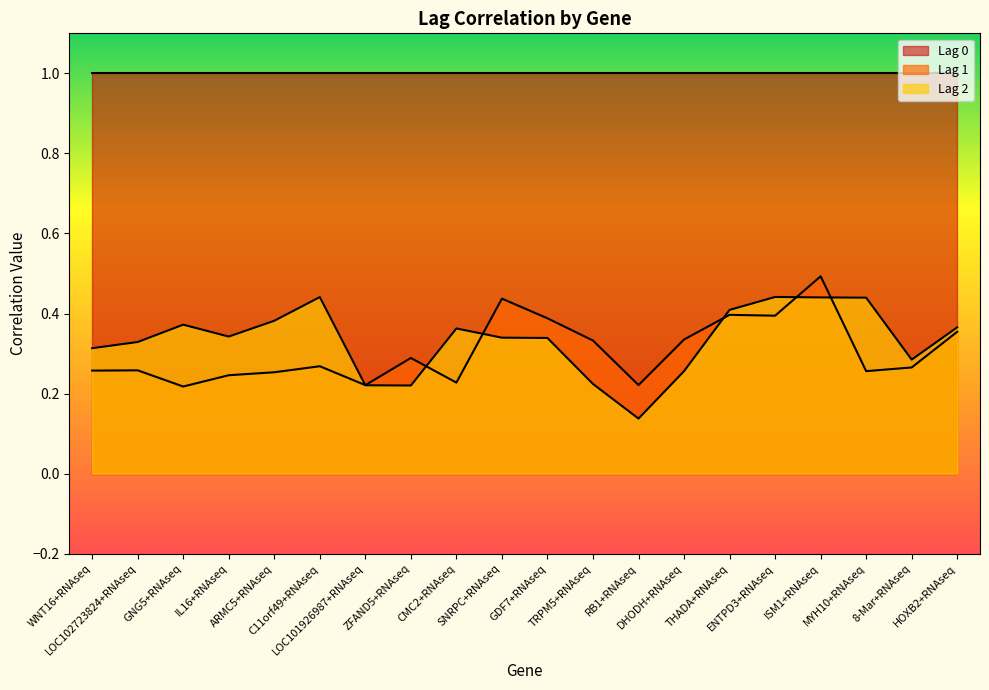

Count the Lag 2 values in the range 0 to 1.

20